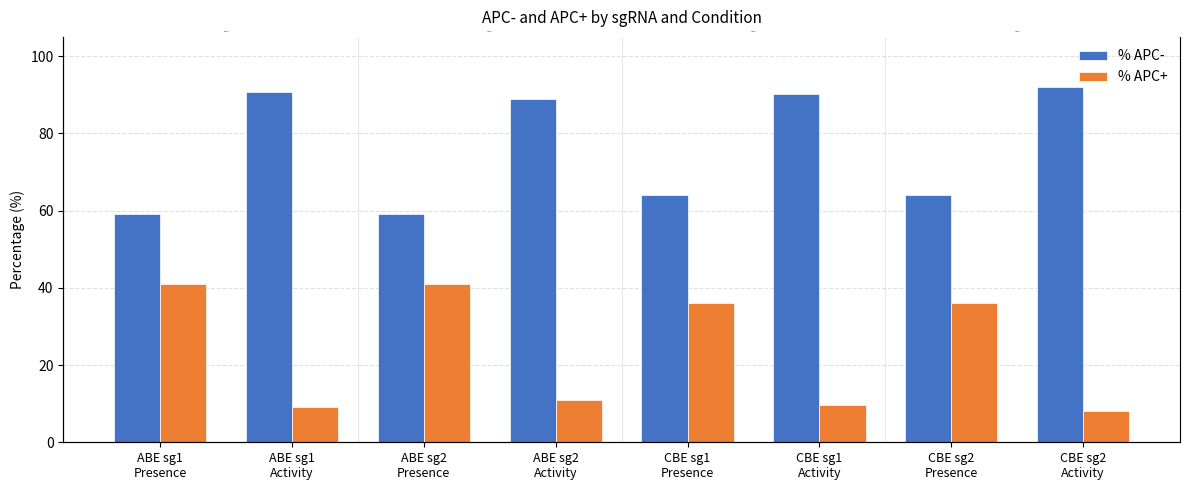

What is the highest value of the % APC- series?

91.9